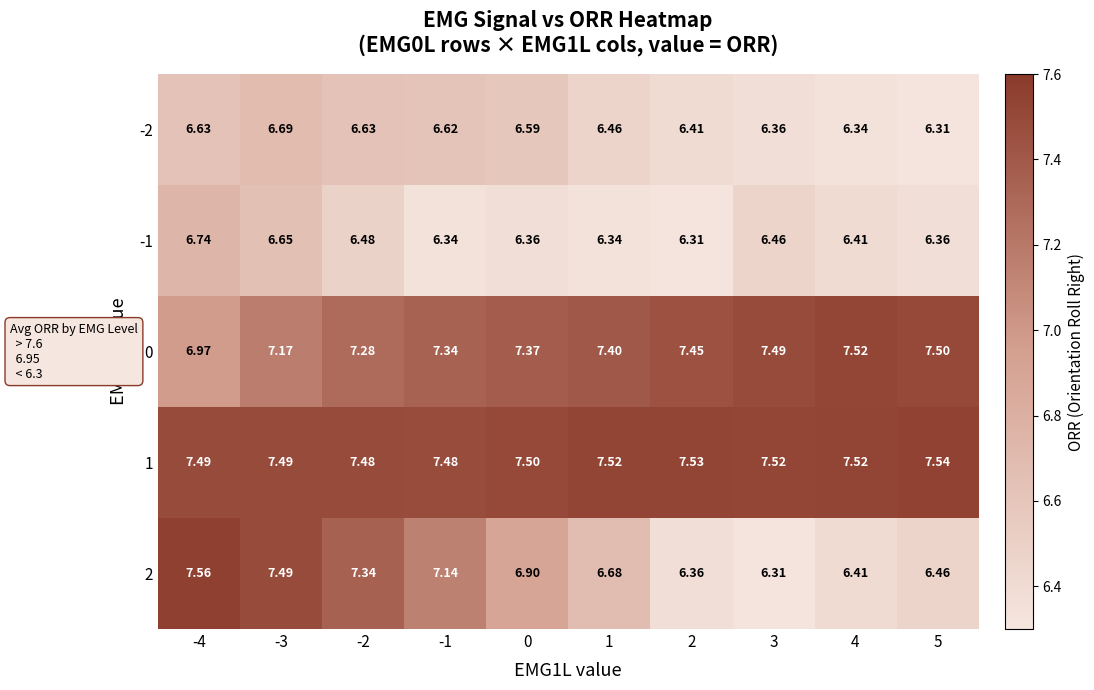

Is the value of -2 at 5 greater than the value of 0 at 0?

No